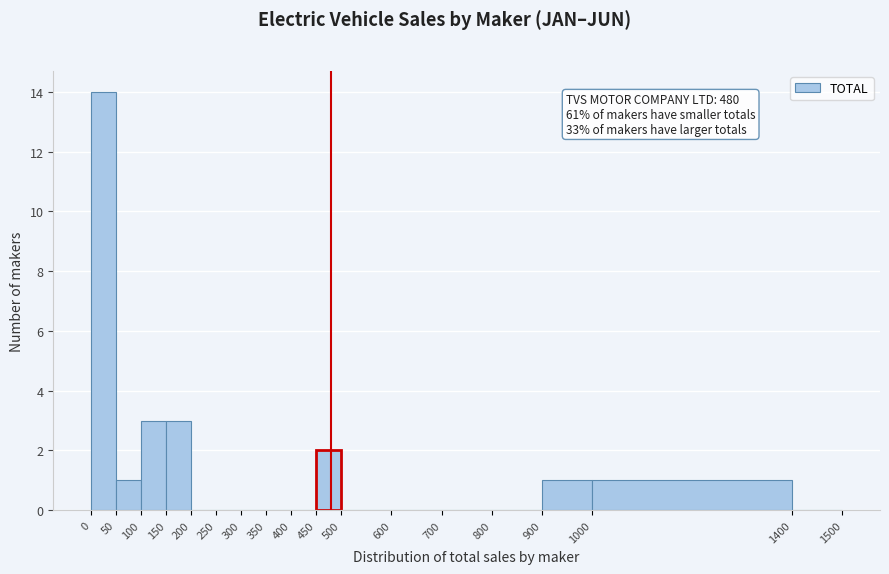

Which range on the x-axis has the tallest bar?

0 to 50